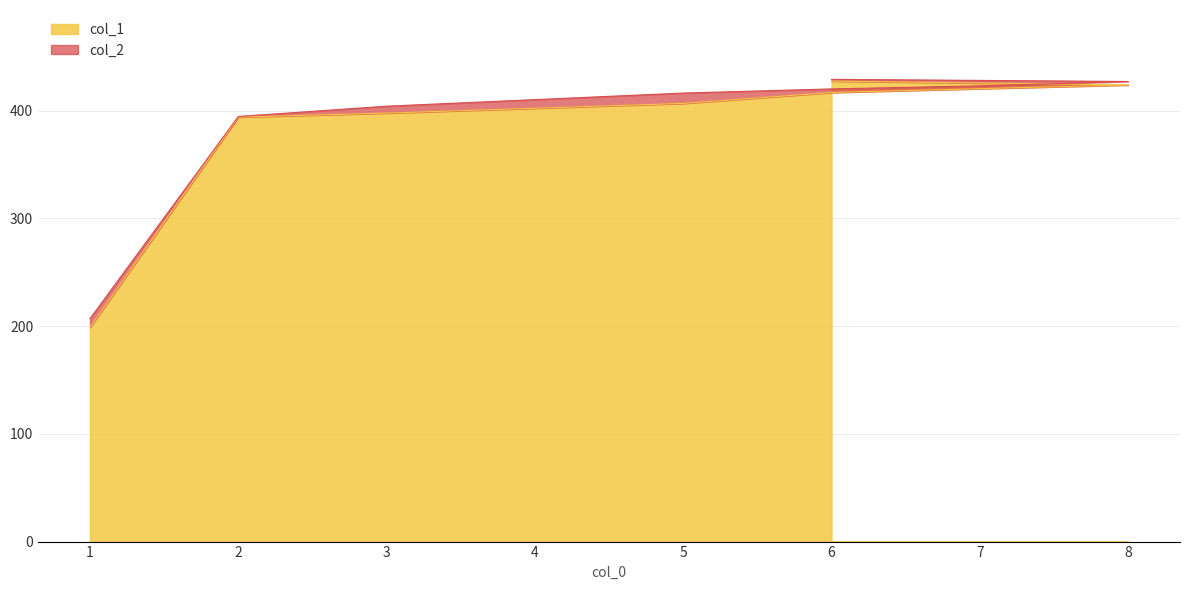

What is the difference between the maximum and minimum values in the col_2 series?

222.1